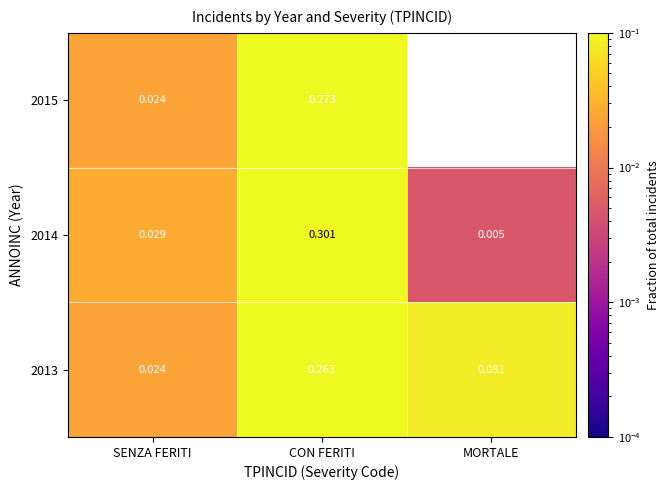

At which label is 2014 closest to 0?

MORTALE